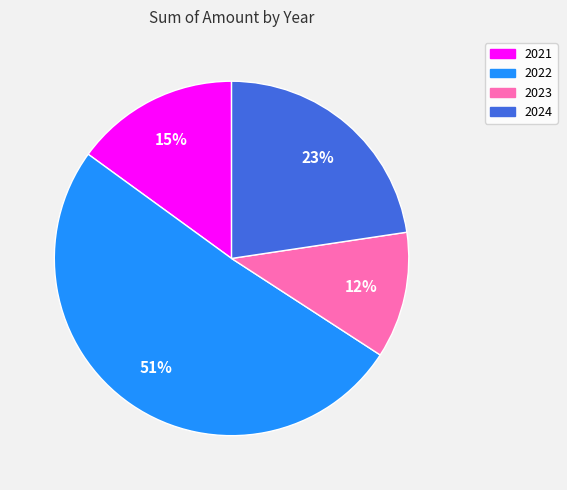

Which category has the biggest portion of the pie?

2022